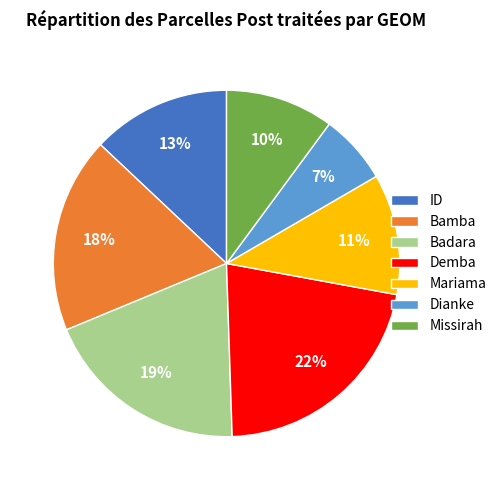

To the nearest percent, what percentage of the pie is Dianke?

7%